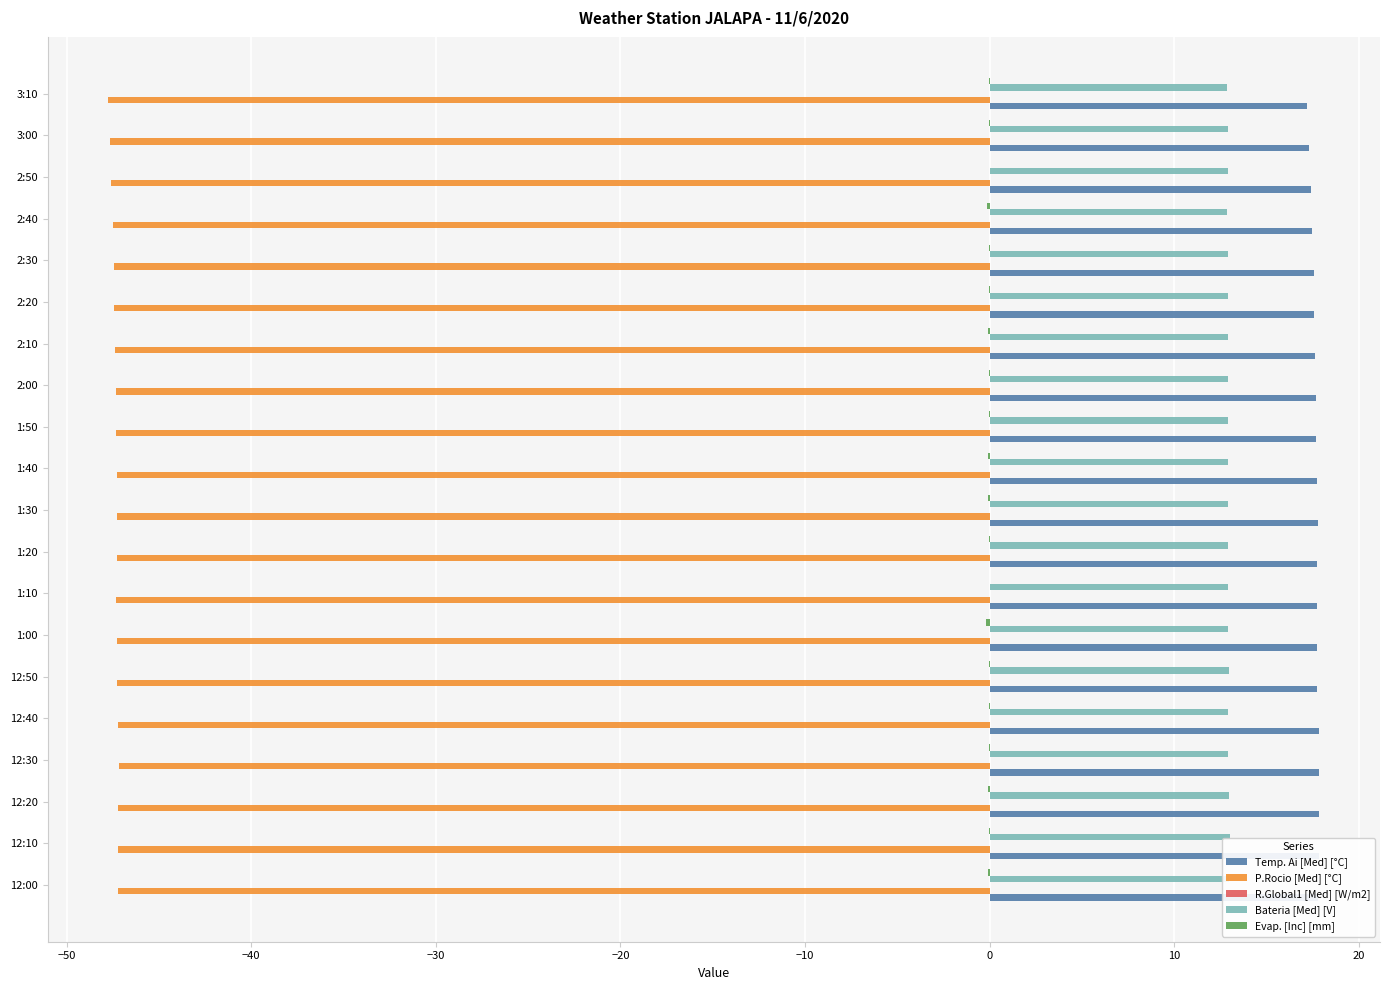

What is the maximum value shown in the chart?

17.9